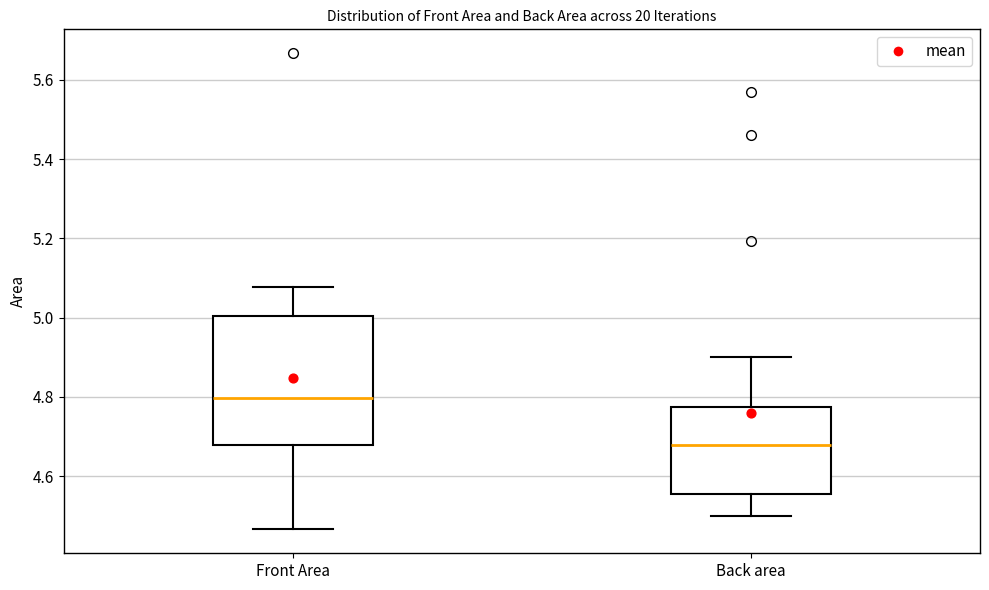

Where does the lower whisker of the box for Back area end on the y-axis? The values are not printed on the chart, so give them approximately, as read against the axis.

4.50